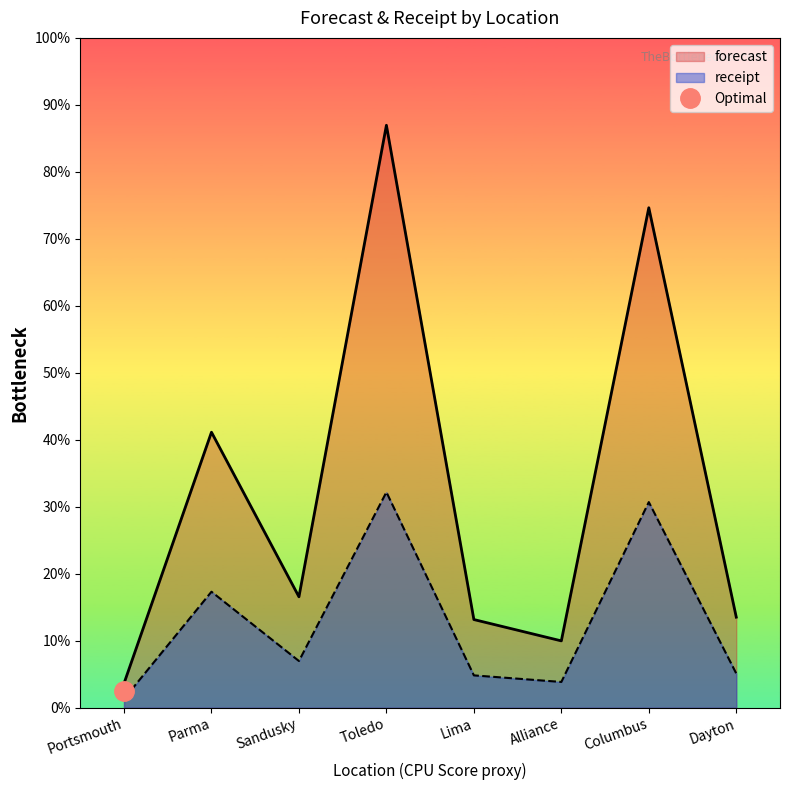

Which has a higher value, Toledo or Lima?

Toledo